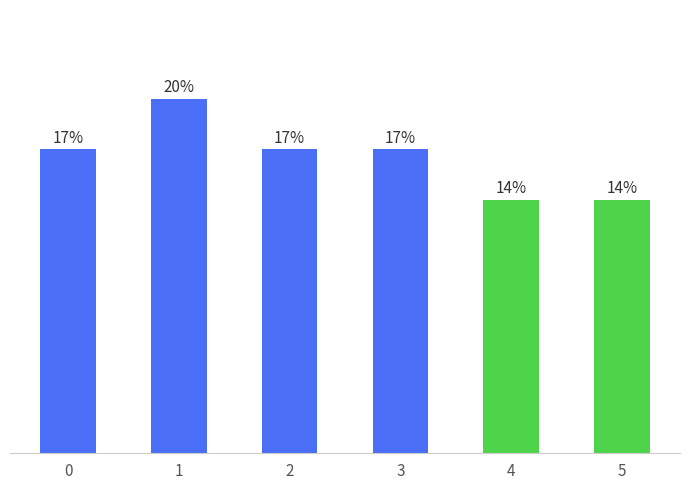

Are the bars horizontal?

No